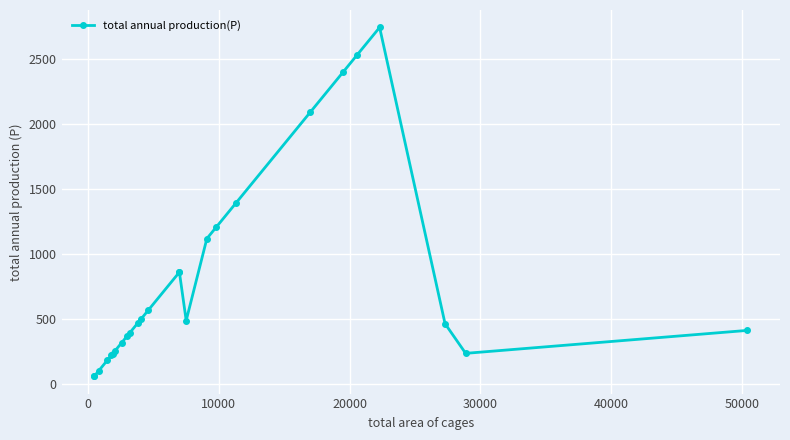

What is the sum of all values?

20552.5